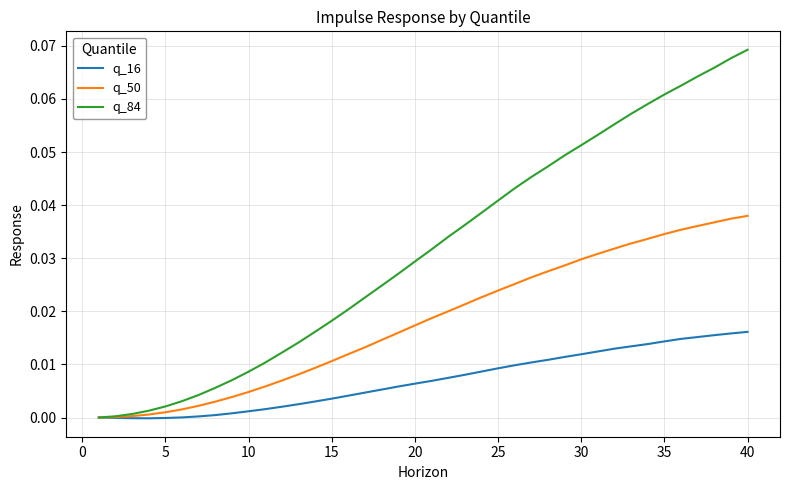

Which series has the largest range (max minus min)?

q_84